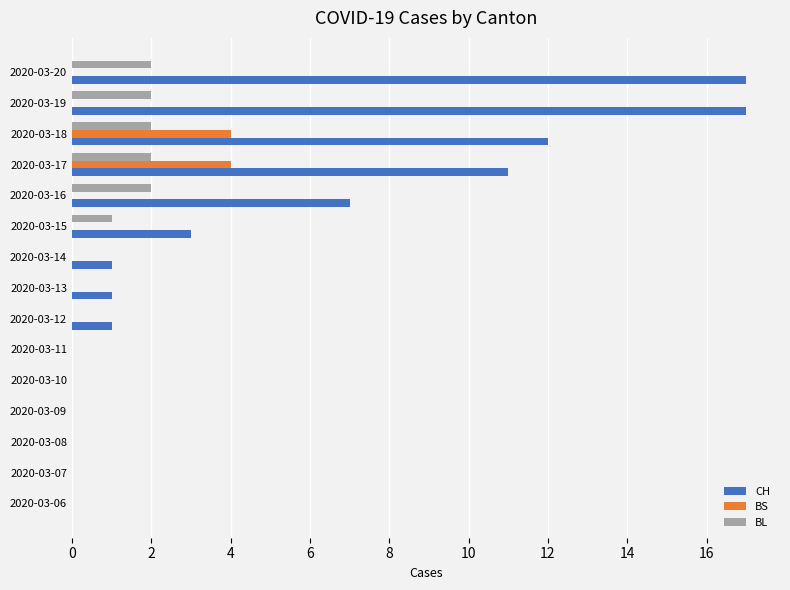

What is the maximum value for BL?

2